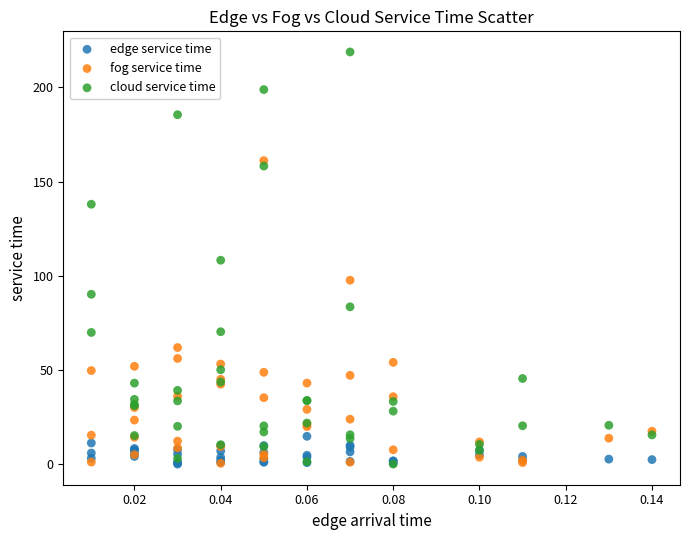

What are all the series names shown in the legend?

edge service time, fog service time, cloud service time